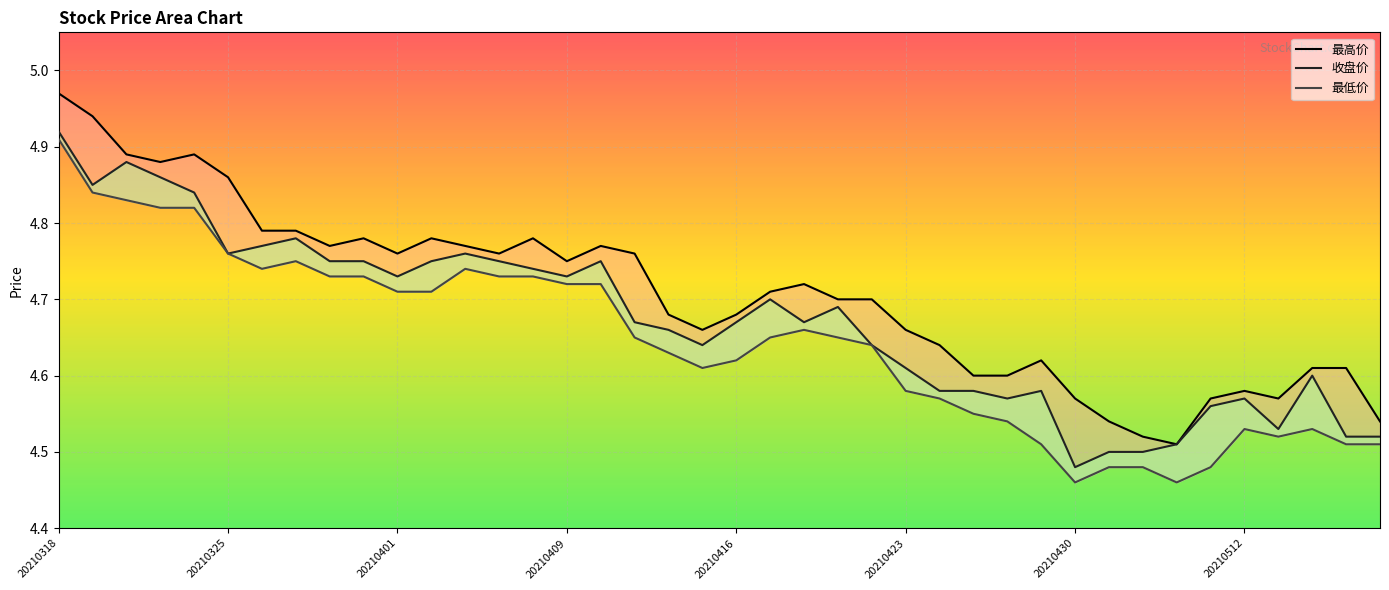

What position from the right is 20210409?

25